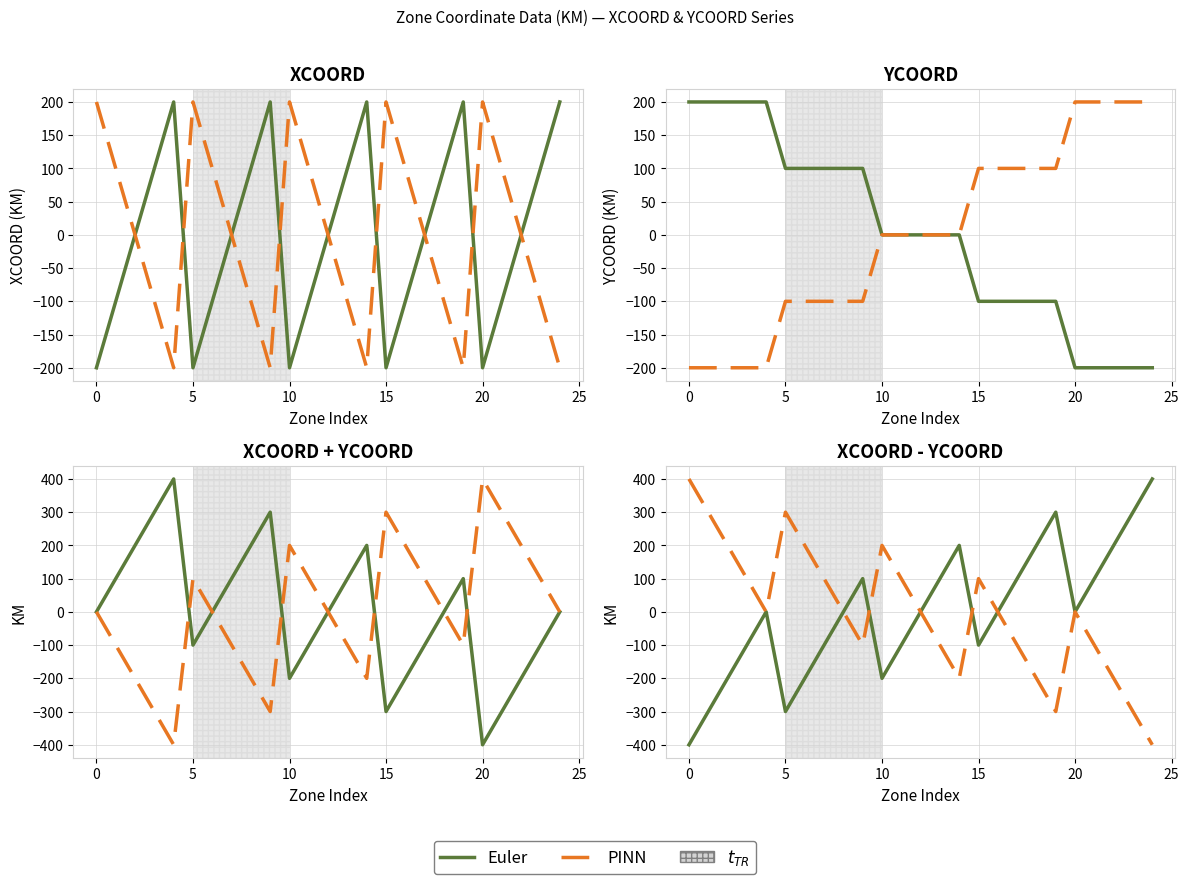

Which series has the largest range (max minus min)?

Euler